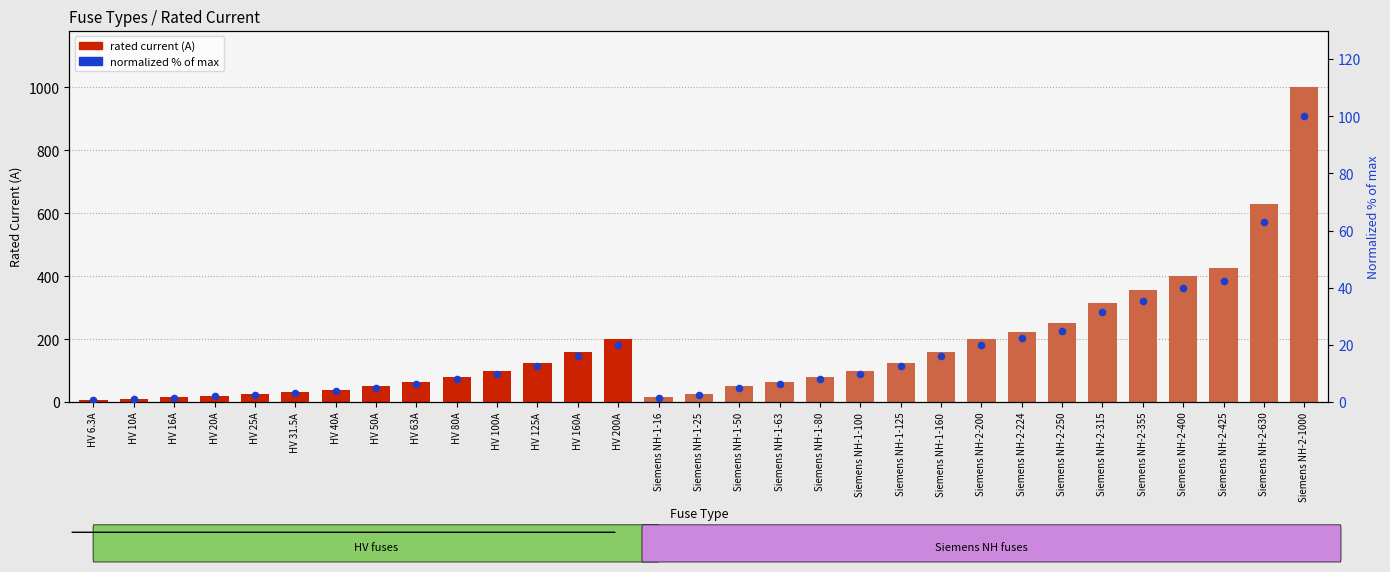

What is the total value across all series at Siemens NH-2-200?

220.0